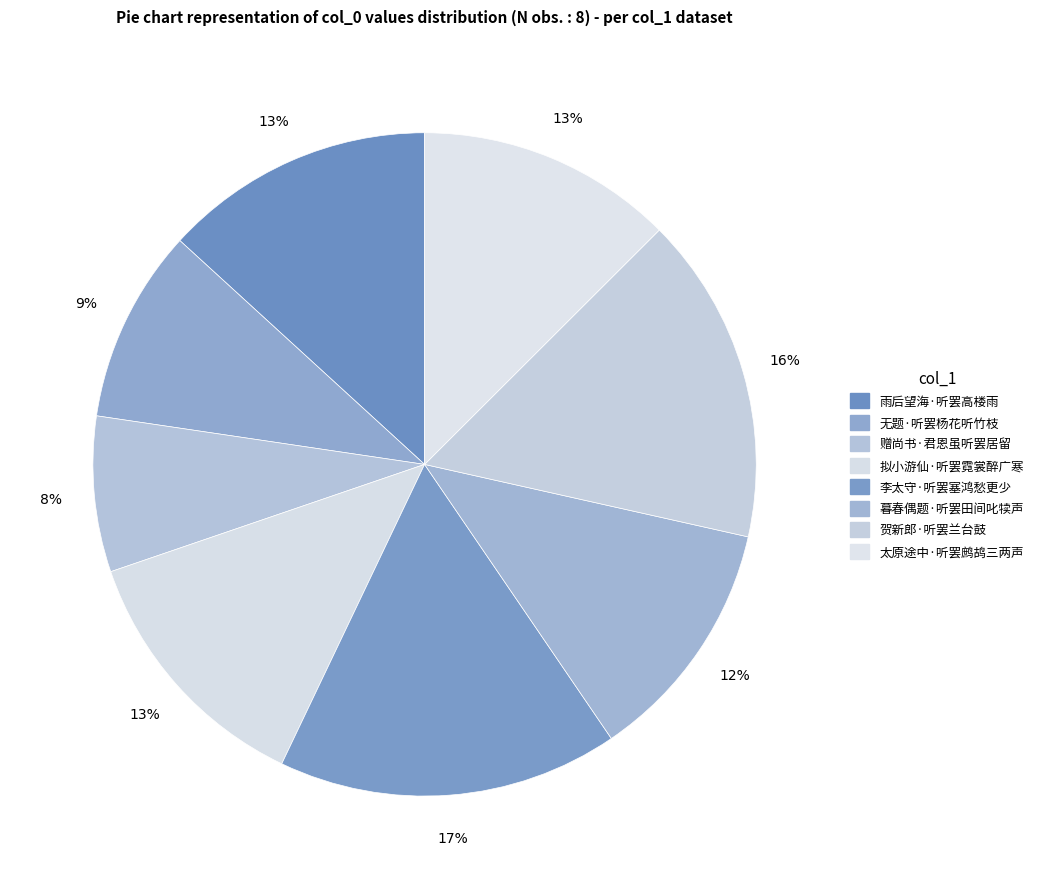

Does any single category account for the majority?

No